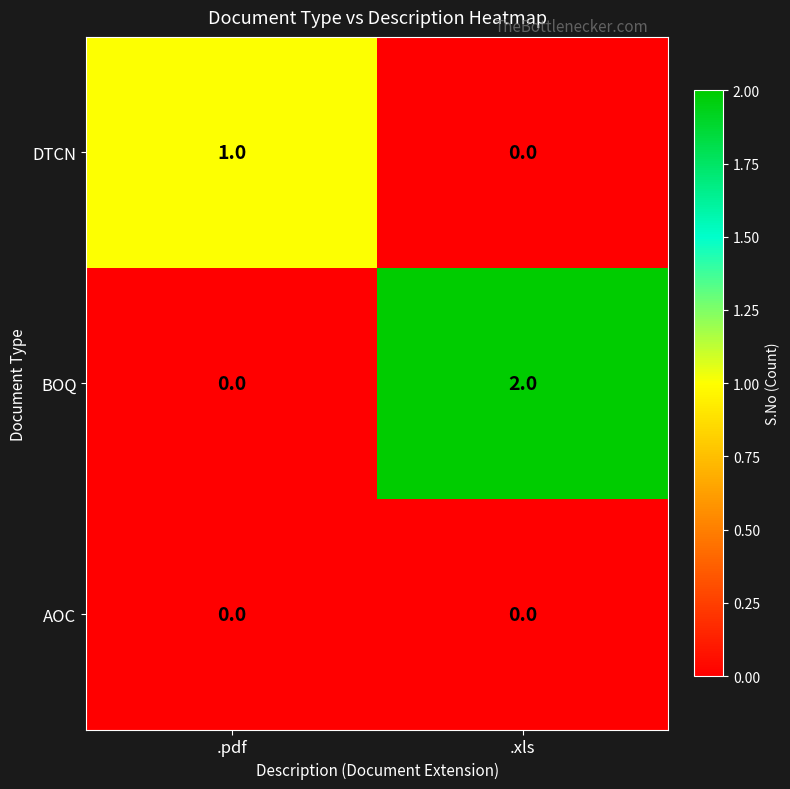

What is the maximum value shown in the chart?

2